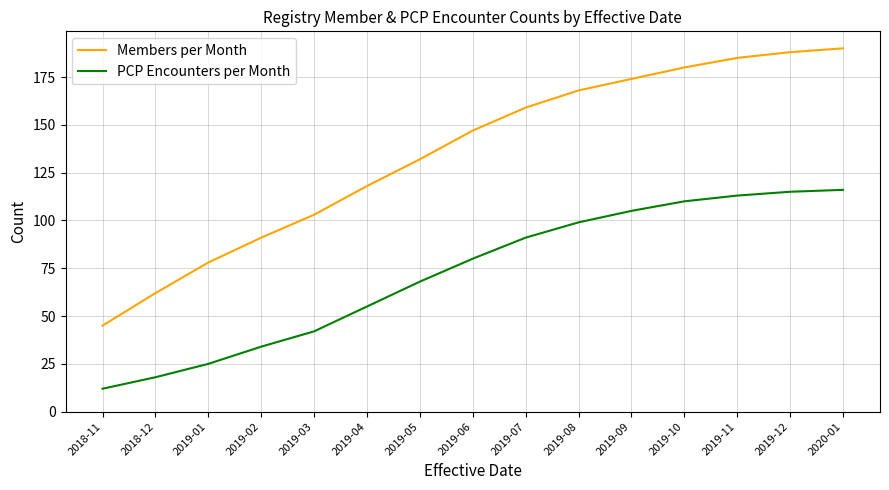

What is the lowest value of the PCP Encounters per Month series?

12